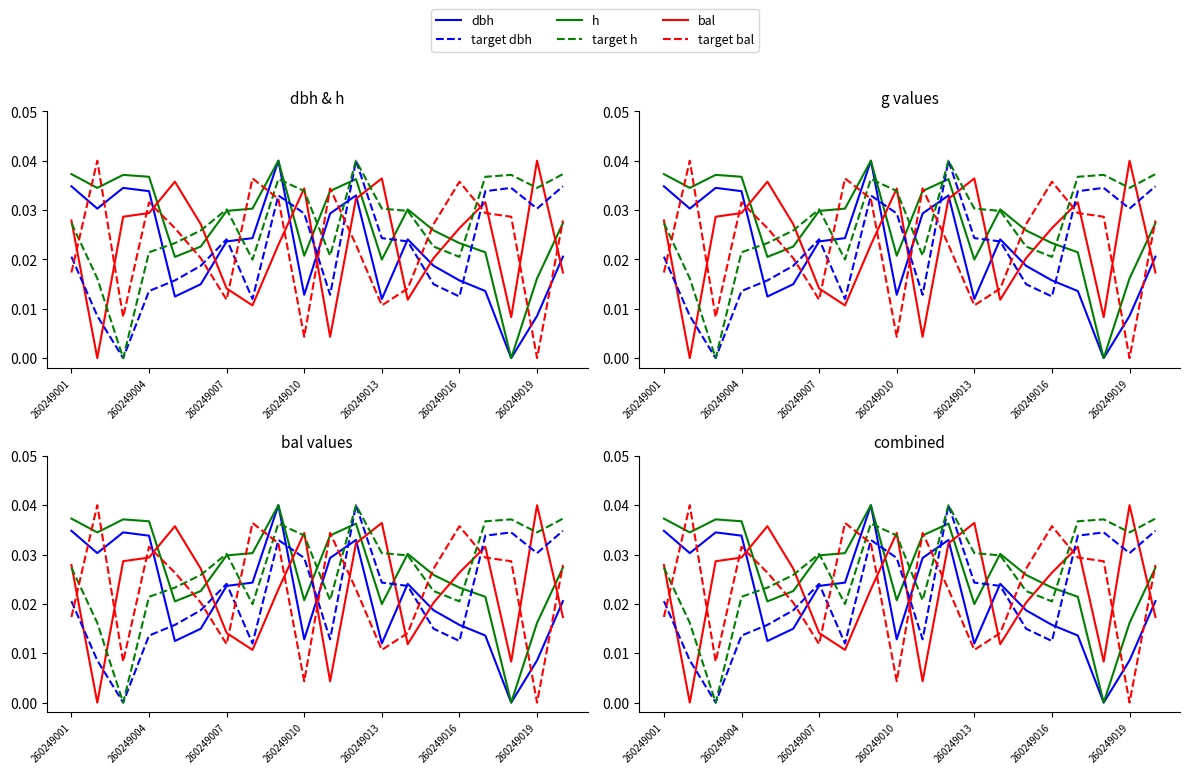

Which series has the widest spread of values?

dbh